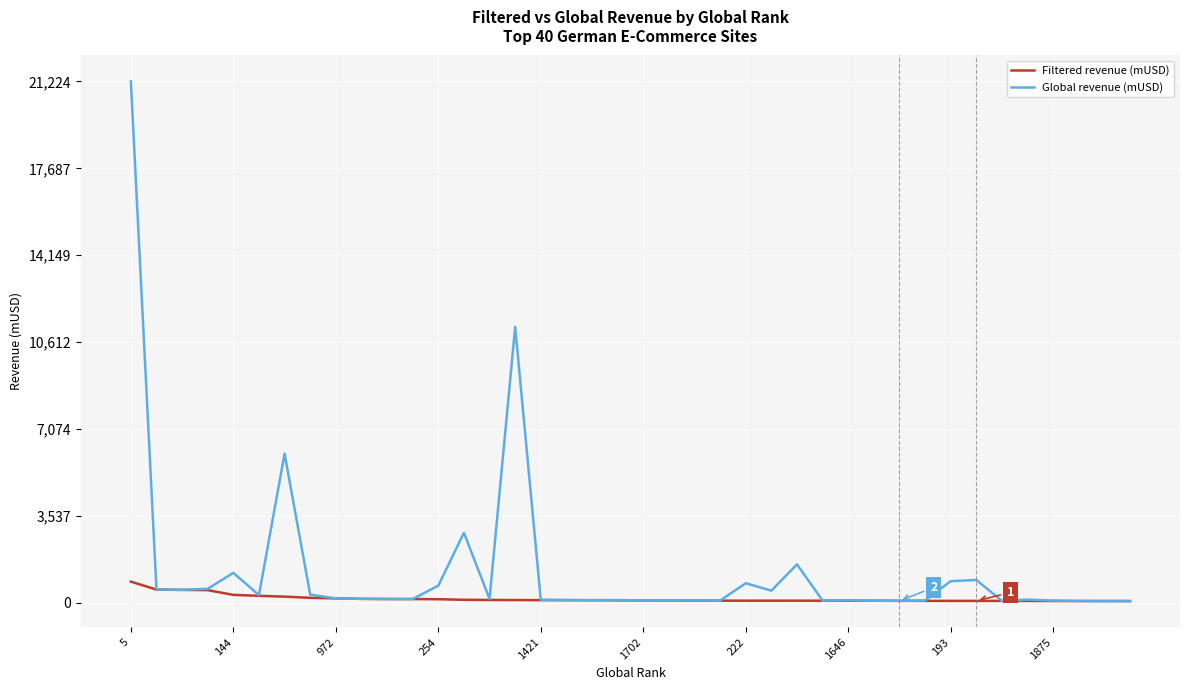

What is the greatest value displayed?

21224.6